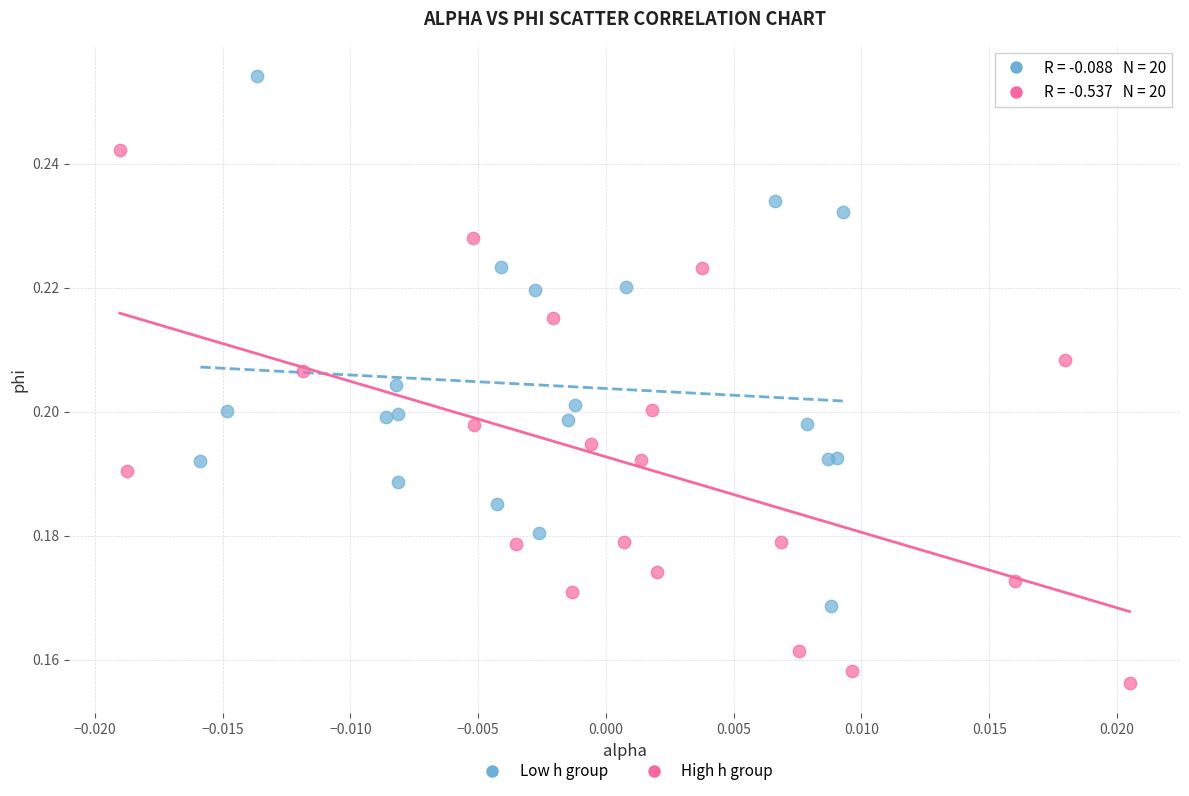

Which series contains the highest Y value?

Low h group